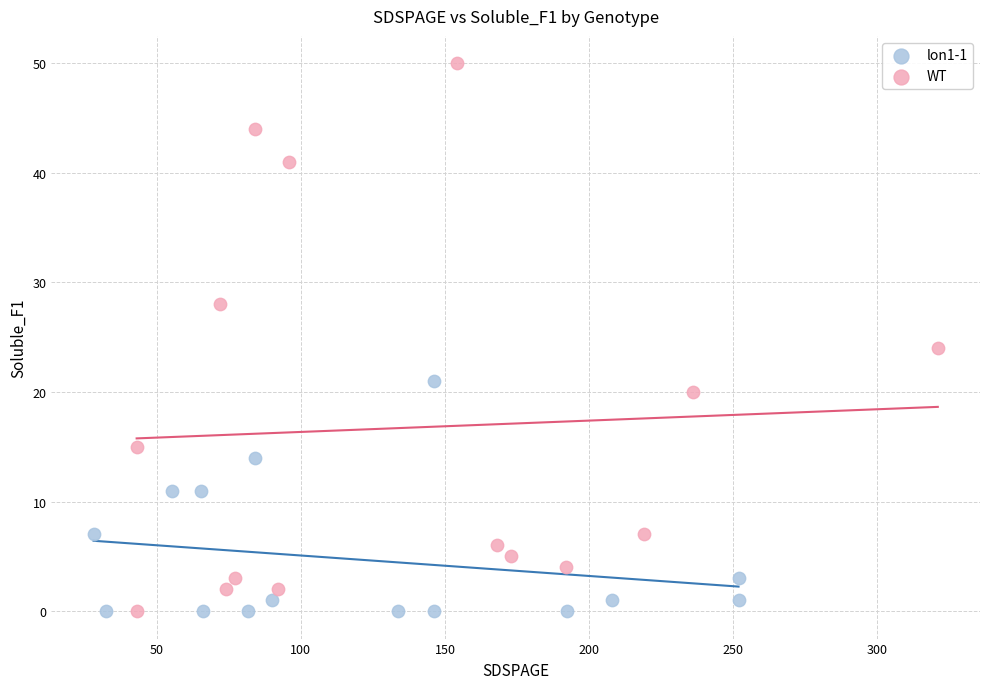

Which series has the largest Y range (max minus min)?

WT